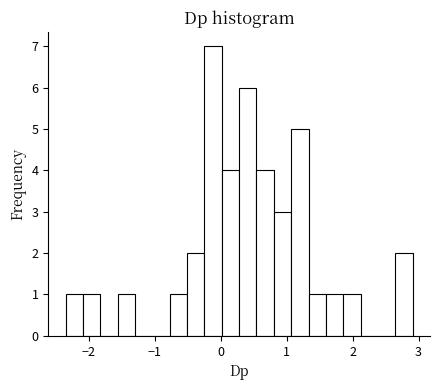

Read against the x-axis, roughly where is the centre of the tallest bar?

-0.1